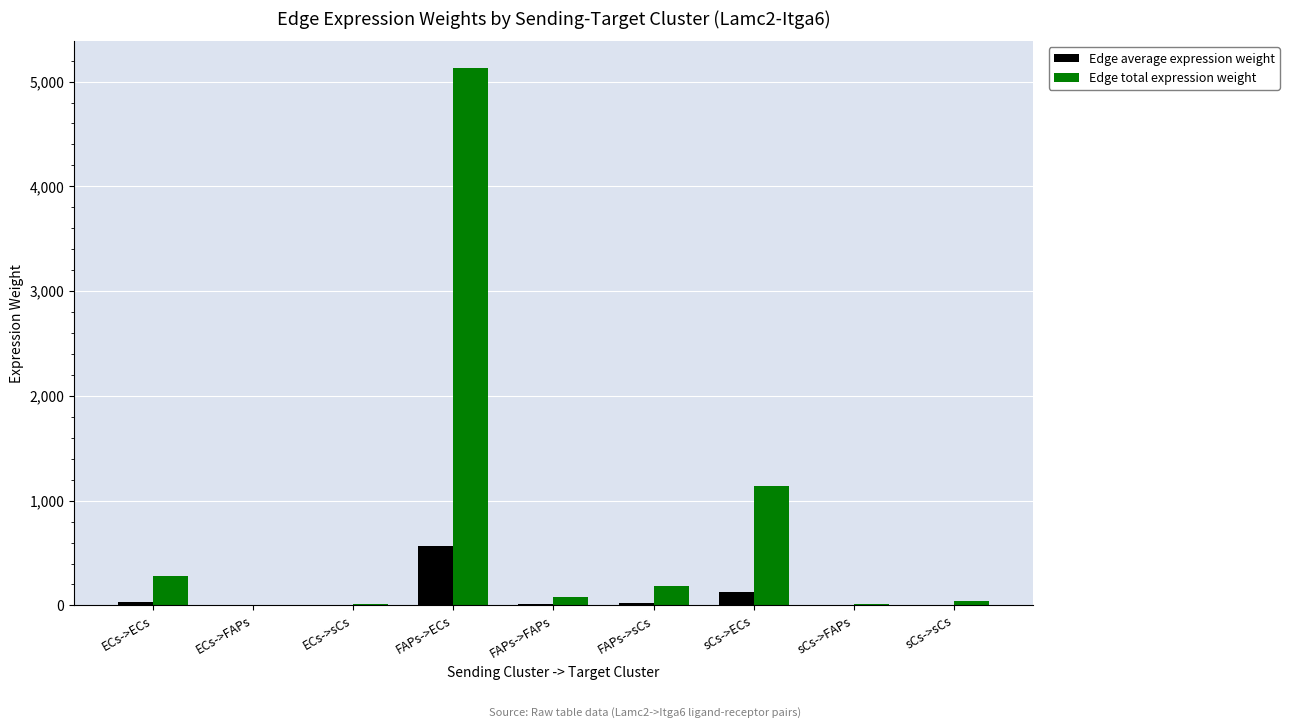

What is the difference between the Edge average expression weight values at sCs->ECs and ECs->sCs?

125.5